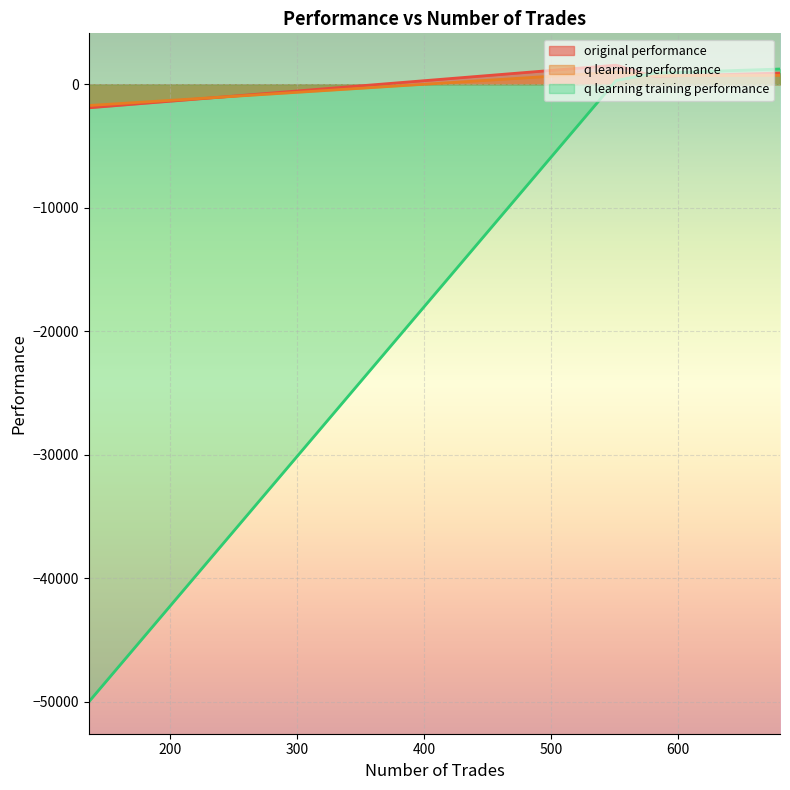

Which series ends up on top after the final intersection of original performance and q learning performance?

q learning performance